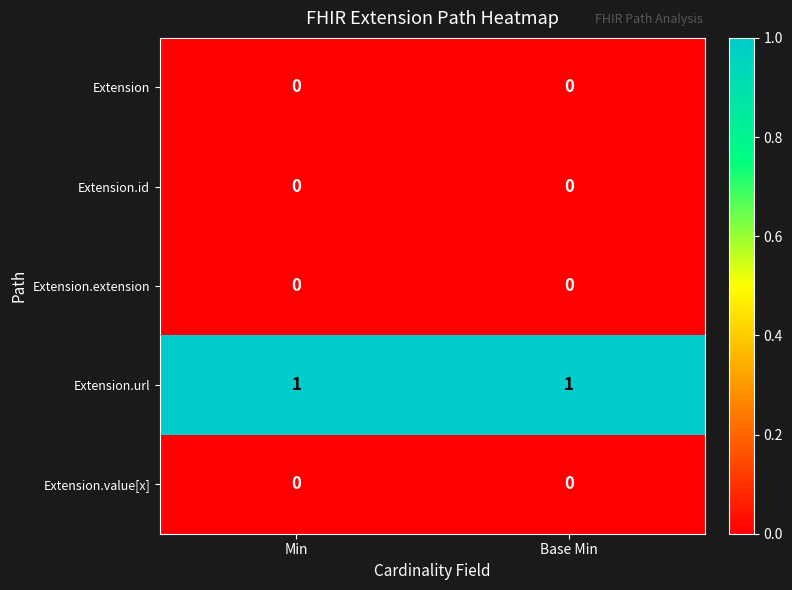

Which series has the largest total across all categories?

Extension.url